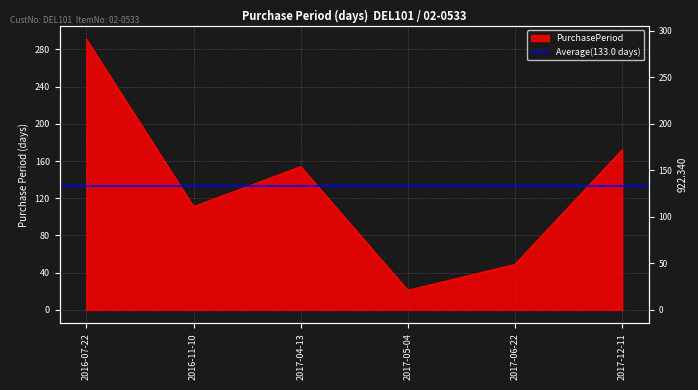

Rank the categories by value from lowest to highest.

2017-05-04, 2017-06-22, 2016-11-10, 2017-04-13, 2017-12-11, 2016-07-22